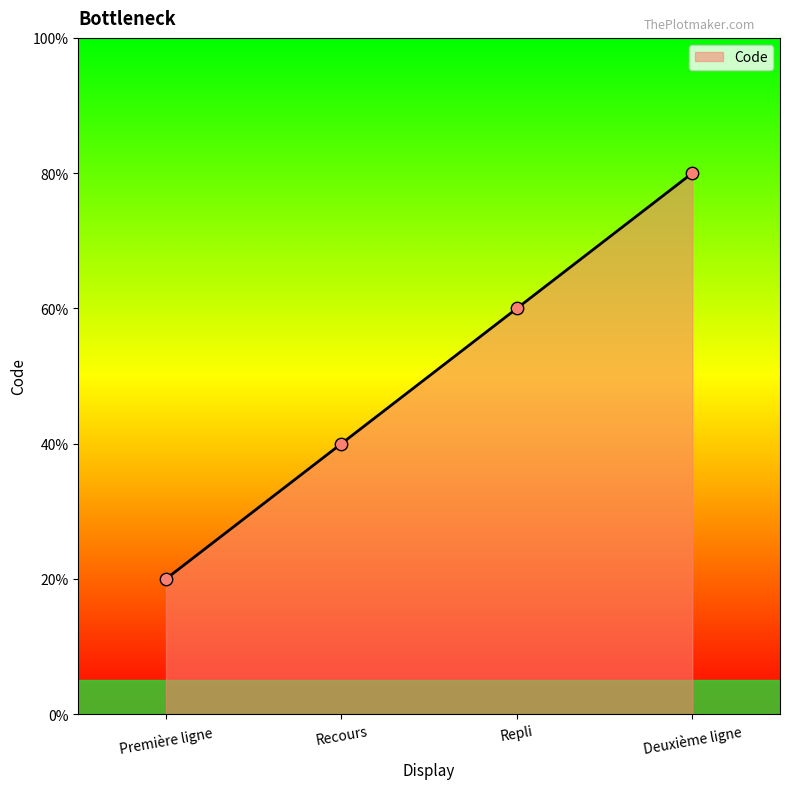

Which has a higher value, Recours or Première ligne?

Recours